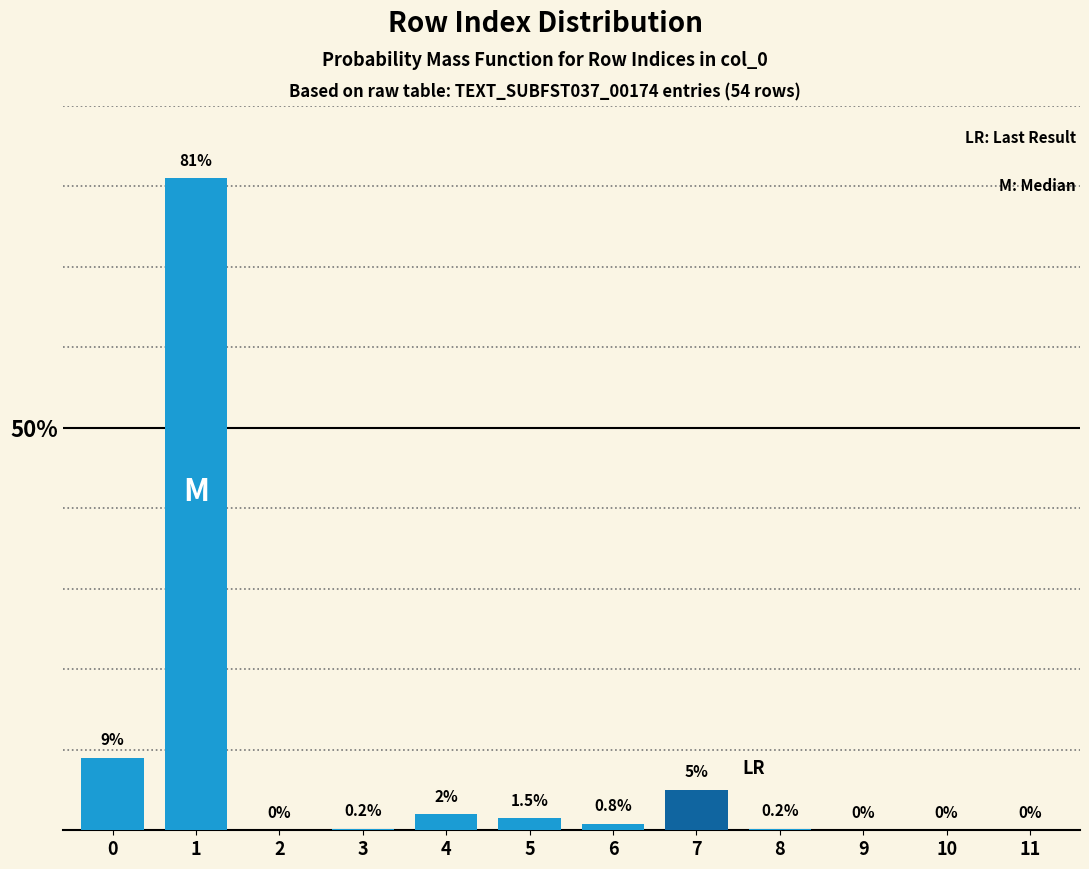

Reading left to right, extract all data points from this chart.

0=9.0	1=81.0	2=0.0	3=0.2	4=2.0	5=1.5	6=0.8	7=5.0	8=0.2	9=0.0	10=0.0	11=0.0